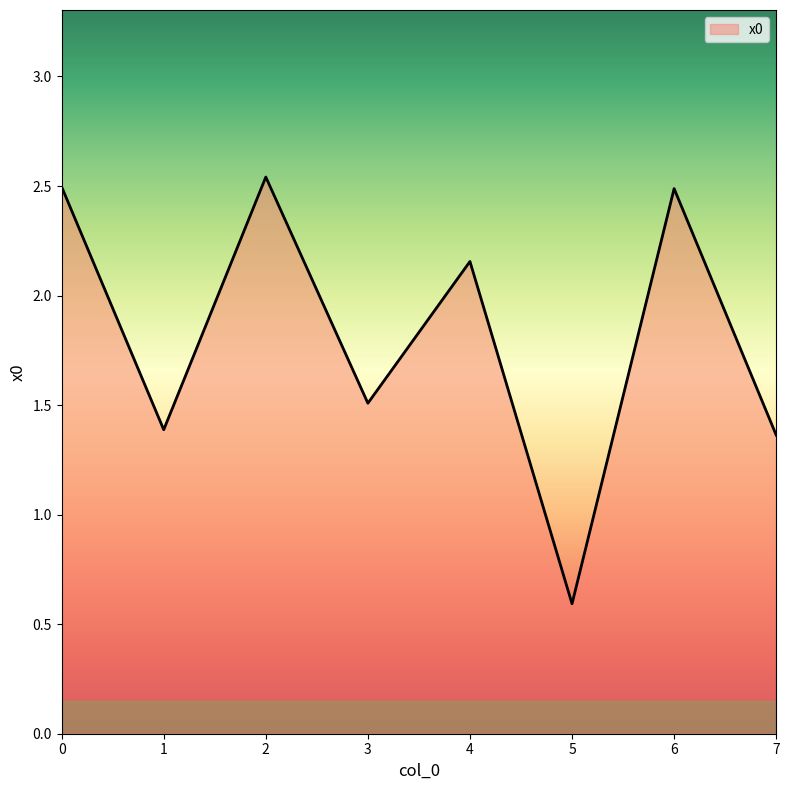

What is the difference between the second highest and second lowest values?

1.1